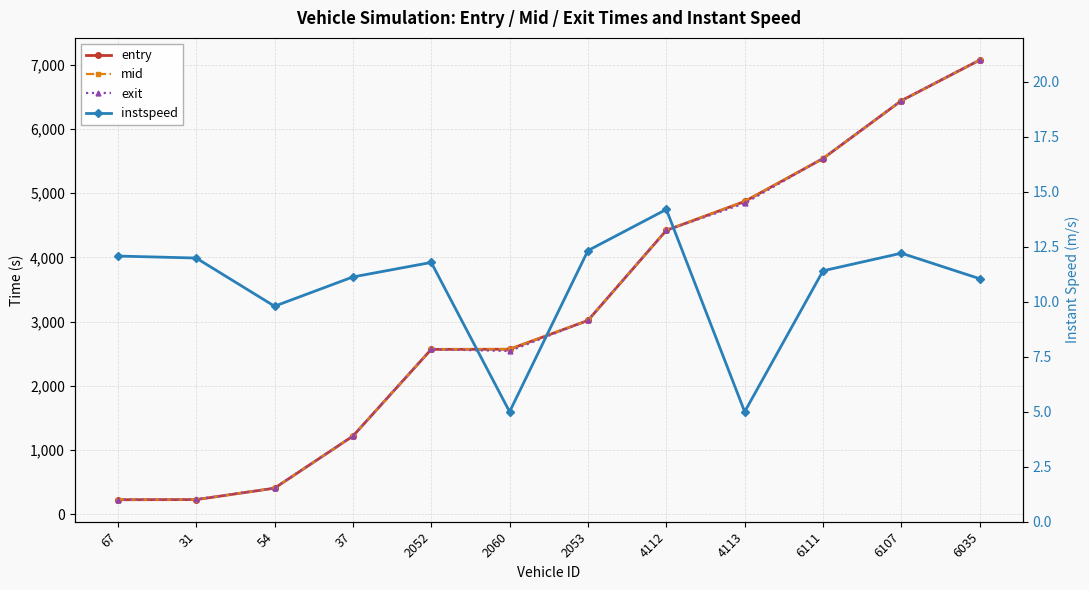

How many data points in instspeed are above 11?

9